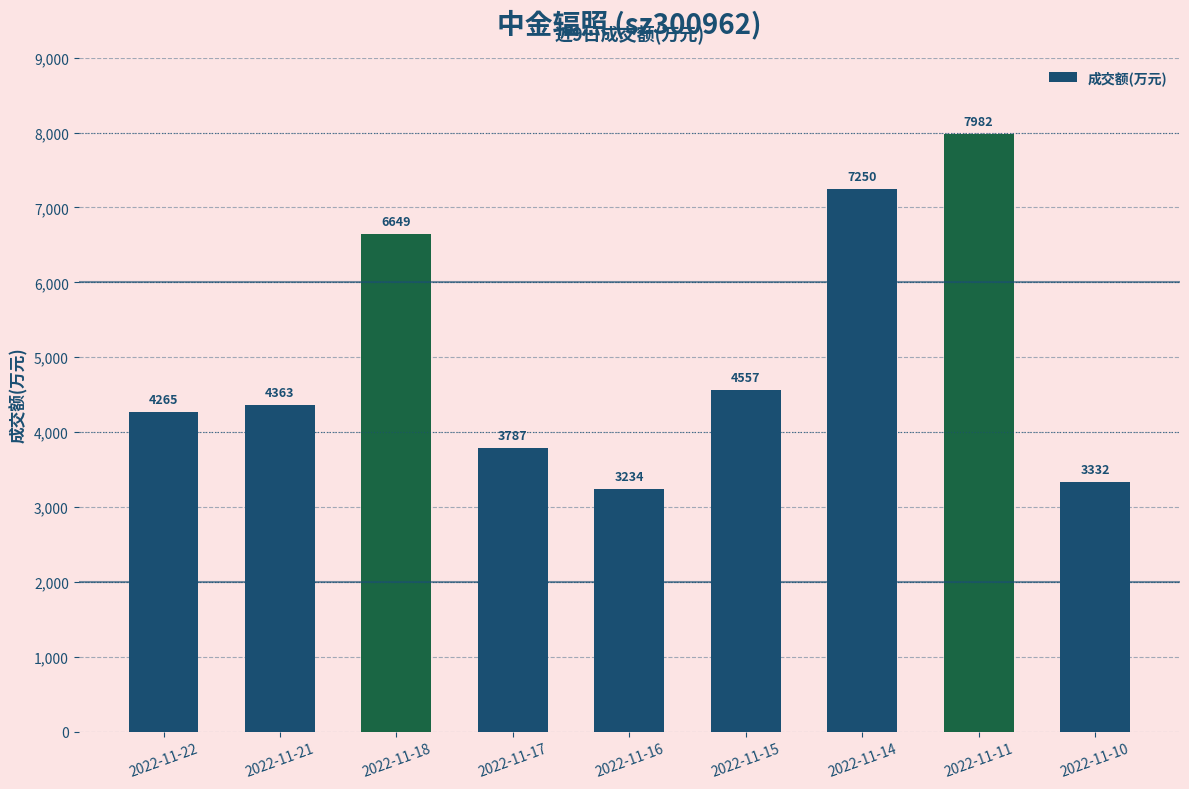

What is the sum of all values?

45419